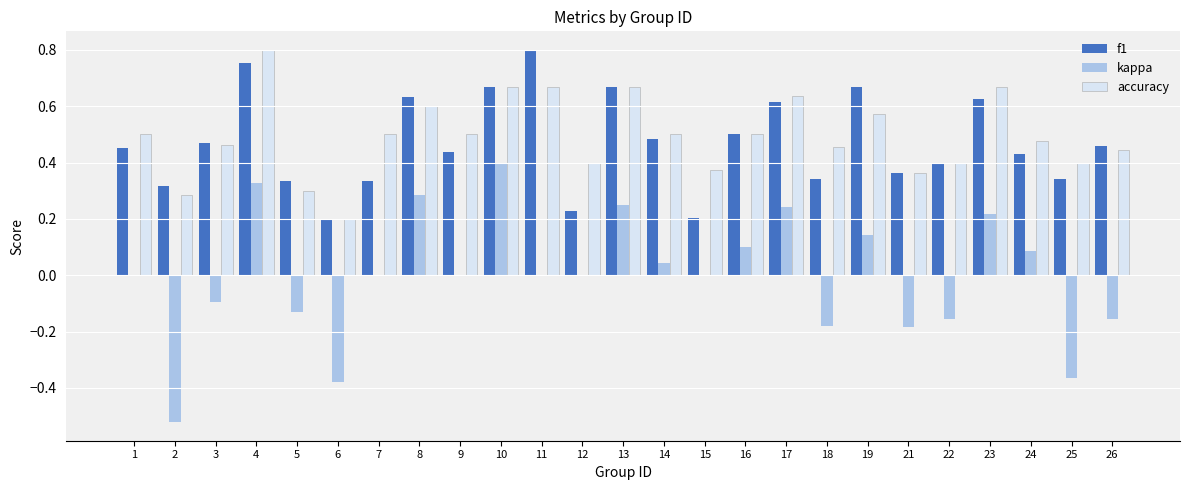

How many series are shown in this chart?

3